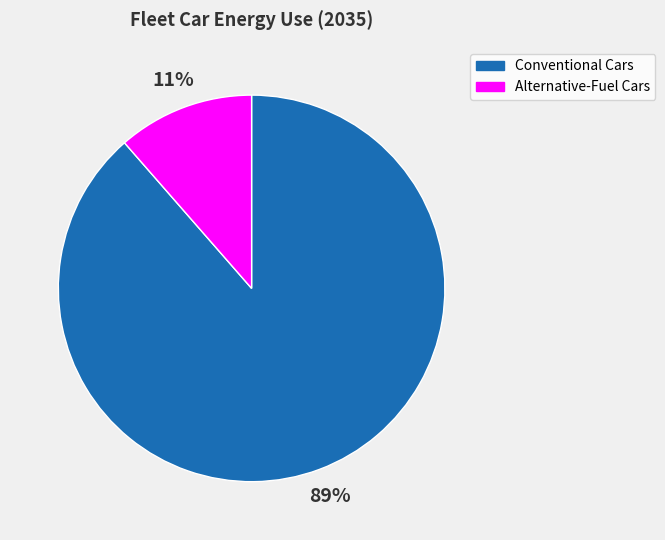

Is Alternative-Fuel Cars the majority of the pie?

No